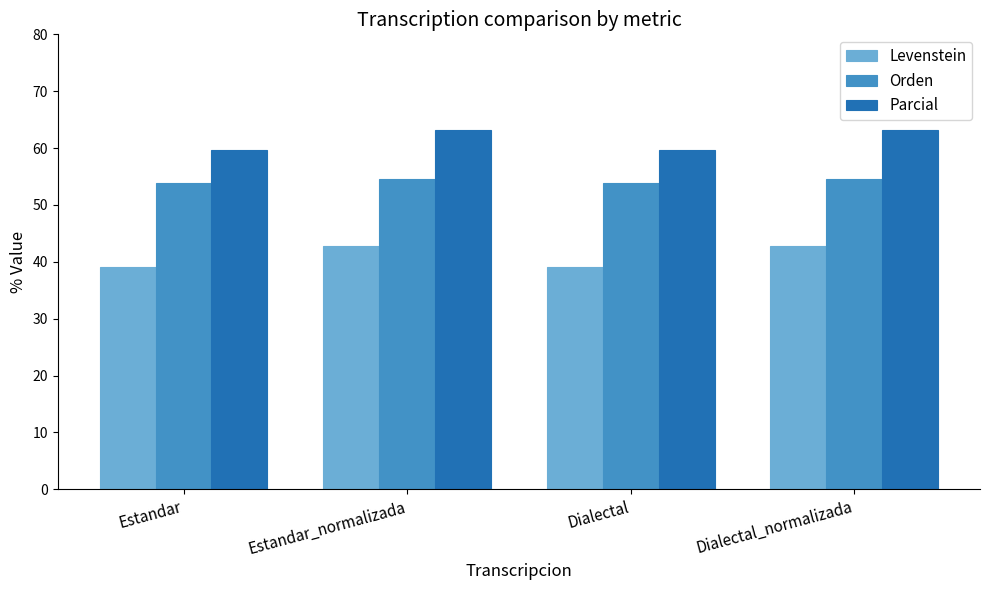

What is the lowest value of the Orden series?

53.9